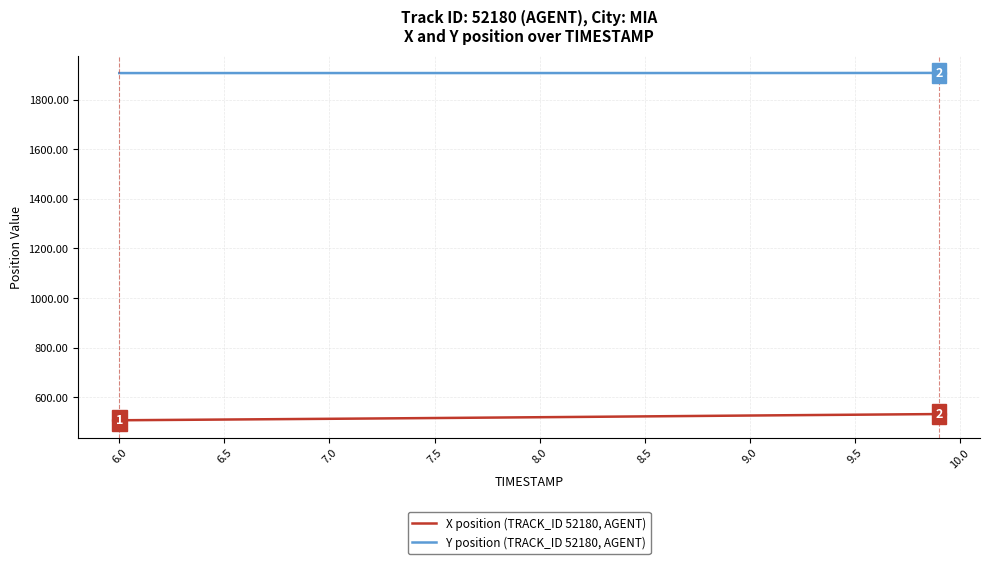

What is the greatest value displayed?

1908.0